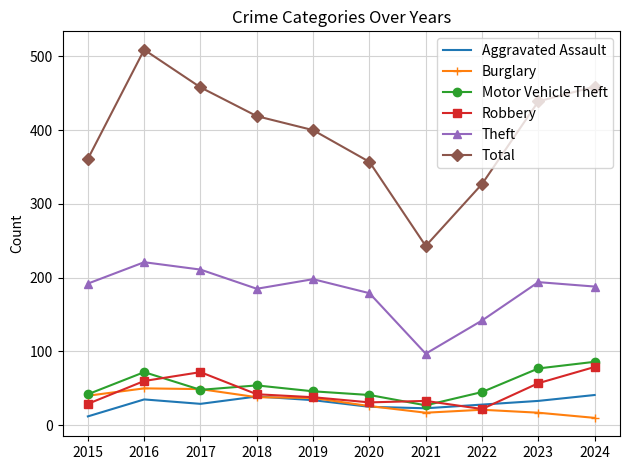

True or false: Theft and Robbery cross at least once.

False